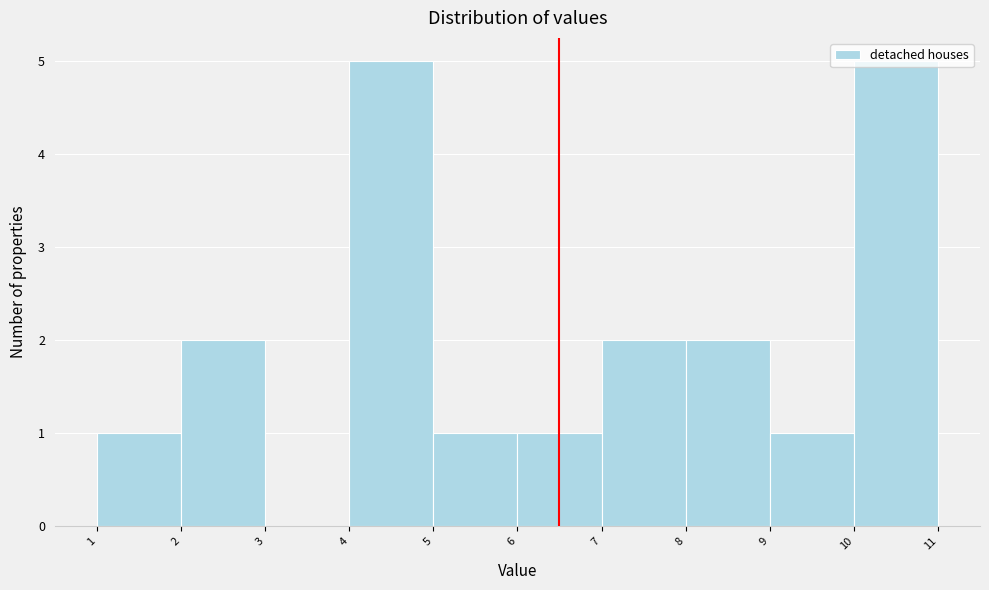

Reading left to right, list every bar in this chart as the range it spans on the x-axis followed by its height. The values are not printed on the chart, so give them approximately, as read against the axis.

1 to 2: 1
2 to 3: 2
3 to 4: 0
4 to 5: 5
5 to 6: 1
6 to 7: 1
7 to 8: 2
8 to 9: 2
9 to 10: 1
10 to 11: 5